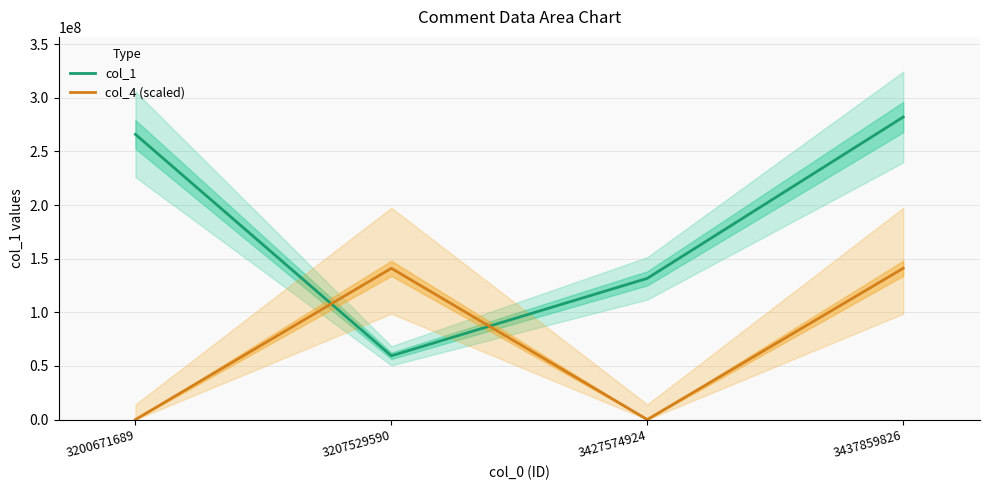

Read the col_4 (scaled) value at 3207529590.

141039641.5